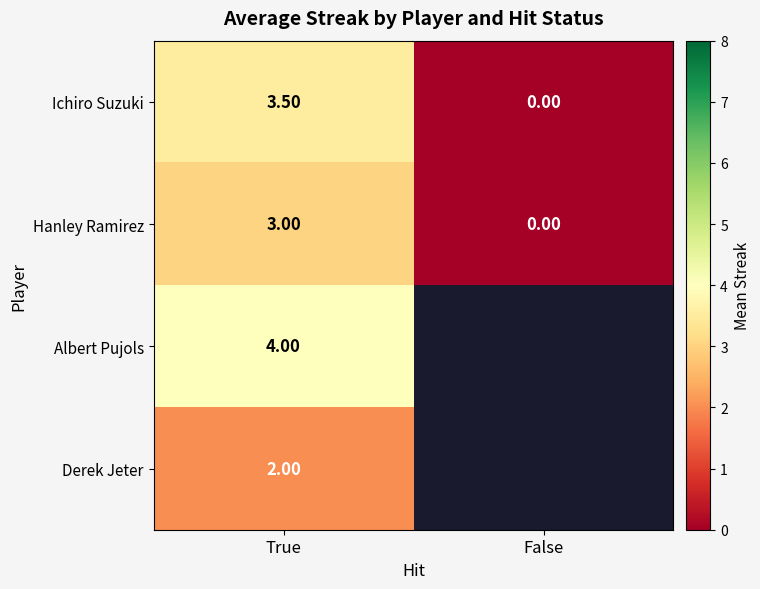

What is the total value across all series at True?

12.5